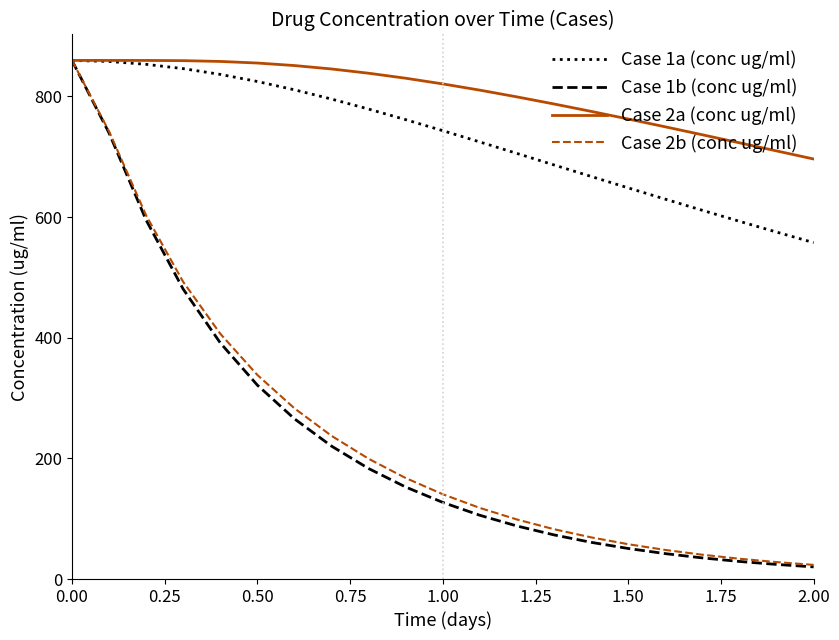

How many values in the Case 1b (conc ug/ml) series exceed 126?

11